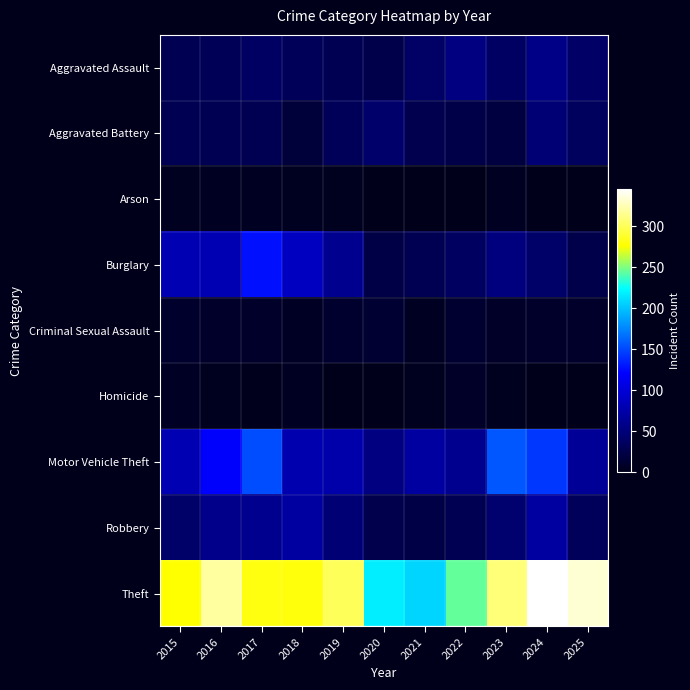

Reading left to right, transcribe all the data shown in this chart.

Aggravated Assault: 2015=30	2016=32	2017=38	2018=33	2019=30	2020=25	2021=39	2022=53	2023=38	2024=56	2025=40
Aggravated Battery: 2015=30	2016=30	2017=30	2018=17	2019=33	2020=42	2021=27	2022=24	2023=20	2024=47	2025=35
Arson: 2015=4	2016=5	2017=5	2018=4	2019=3	2020=0	2021=1	2022=1	2023=5	2024=1	2025=1
Burglary: 2015=80	2016=80	2017=128	2018=87	2019=60	2020=23	2021=29	2022=37	2023=52	2024=41	2025=25
Criminal Sexual Assault: 2015=10	2016=9	2017=9	2018=6	2019=11	2020=13	2021=5	2022=12	2023=8	2024=9	2025=9
Homicide: 2015=6	2016=3	2017=2	2018=5	2019=1	2020=0	2021=3	2022=8	2023=3	2024=1	2025=1
Motor Vehicle Theft: 2015=80	2016=120	2017=152	2018=78	2019=75	2020=53	2021=70	2022=60	2023=156	2024=143	2025=65
Robbery: 2015=41	2016=58	2017=61	2018=70	2019=47	2020=26	2021=23	2022=30	2023=44	2024=70	2025=34
Theft: 2015=276	2016=319	2017=280	2018=279	2019=300	2020=217	2021=207	2022=244	2023=308	2024=345	2025=333